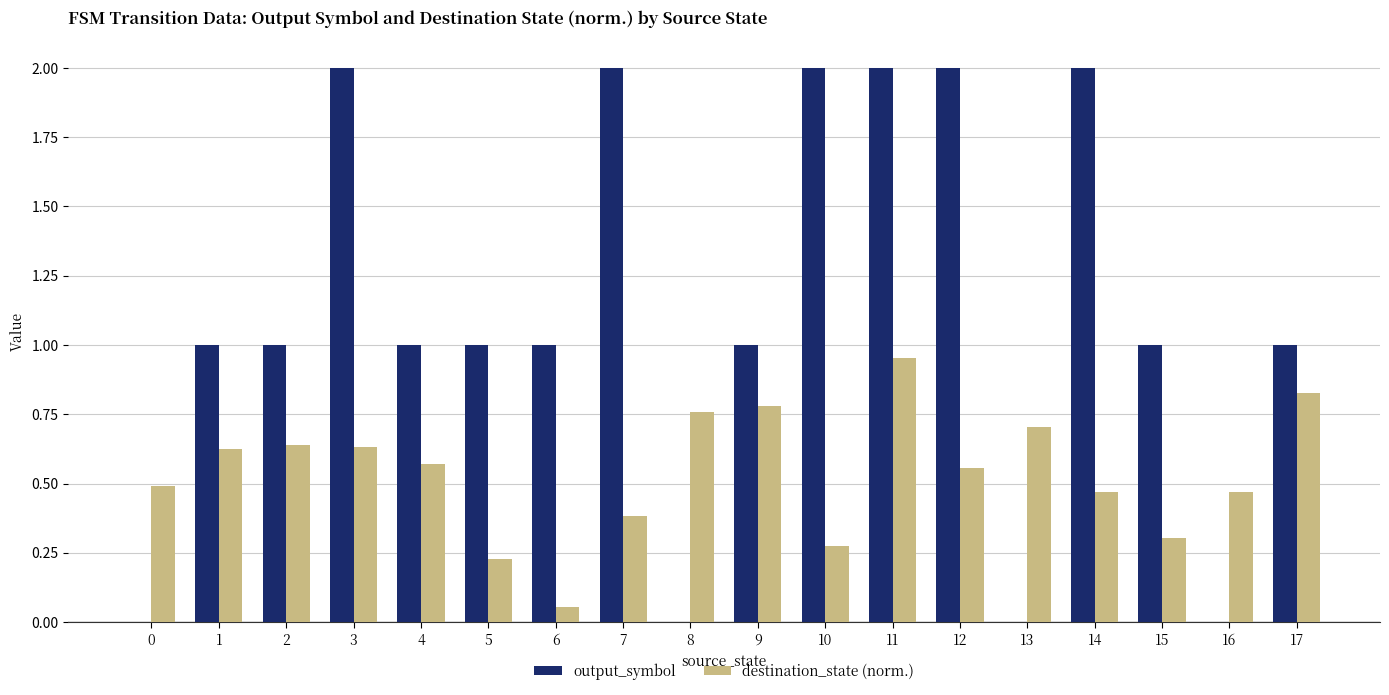

Is the value of output_symbol at 11 greater than the value of destination_state (norm.) at 11?

Yes